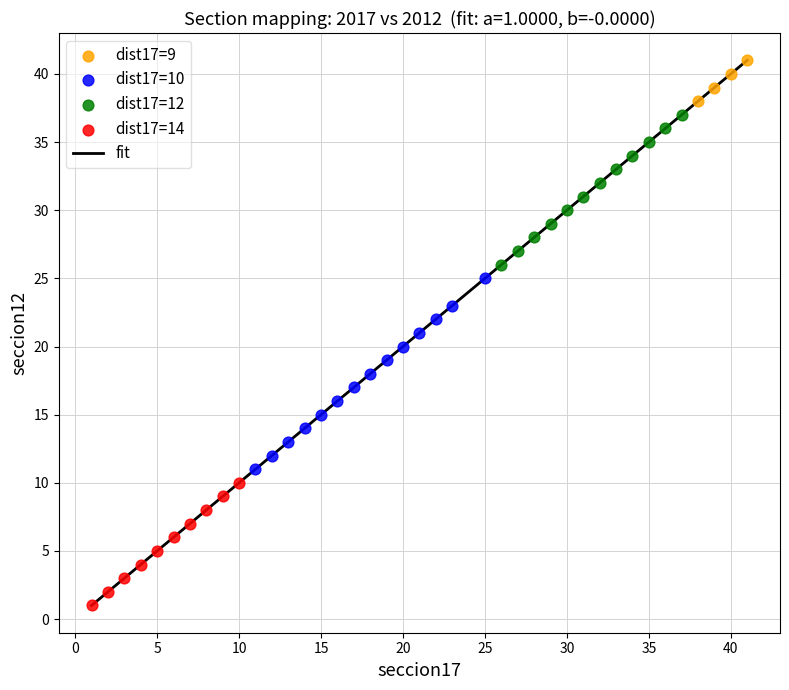

Which series reaches the maximum Y coordinate?

dist17=9